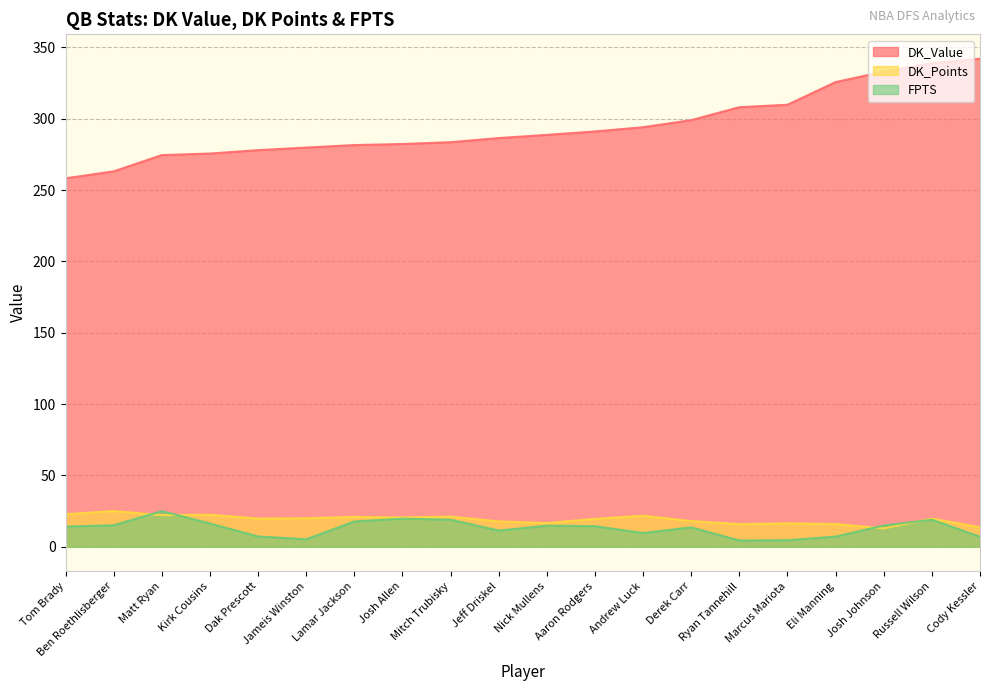

Which category has the highest value across all series?

Cody Kessler